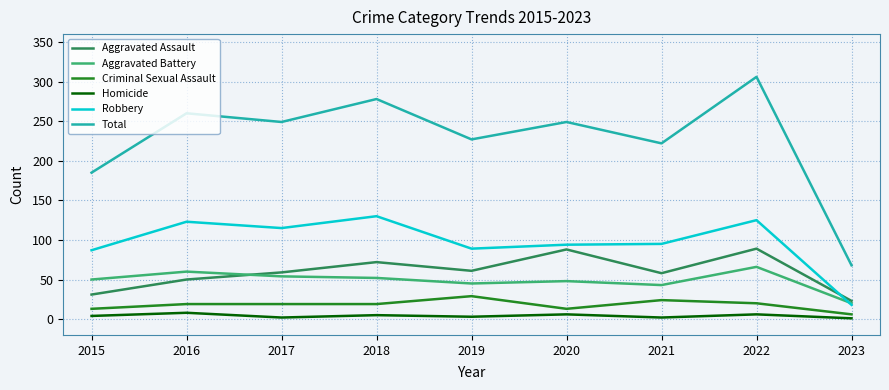

What are all the series names shown in the legend?

Aggravated Assault, Aggravated Battery, Criminal Sexual Assault, Homicide, Robbery, Total